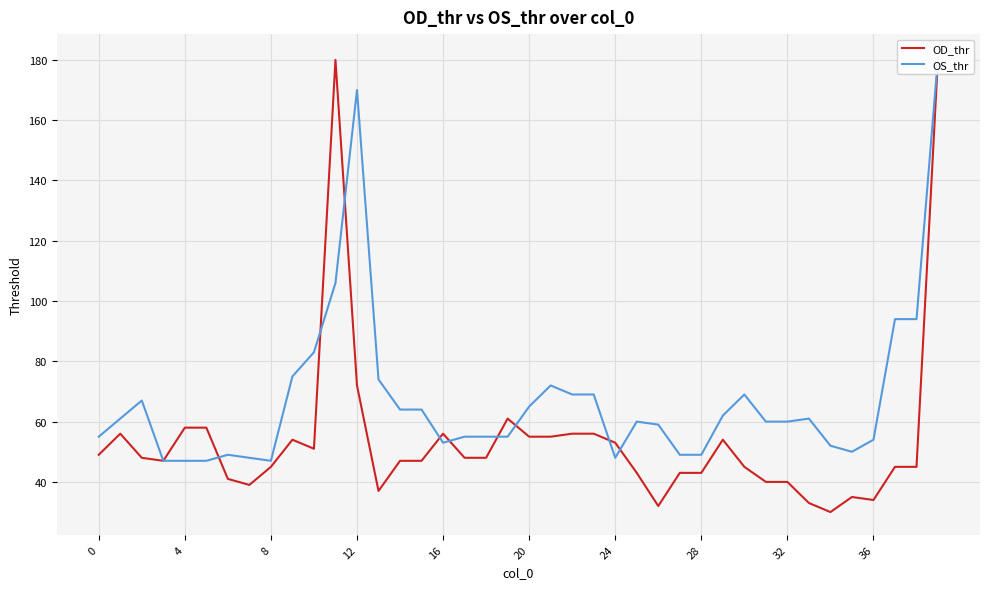

Count the number of data series in this chart.

2